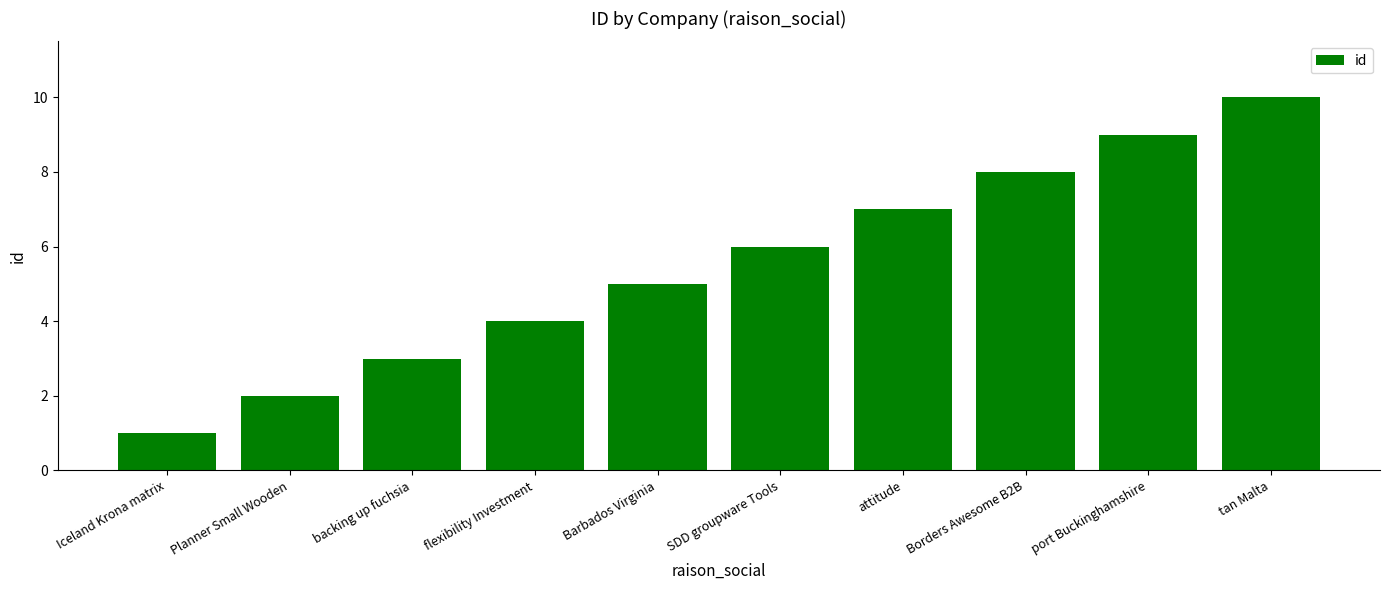

Reading left to right, what are all the values shown in this chart?

1	2	3	4	5	6	7	8	9	10